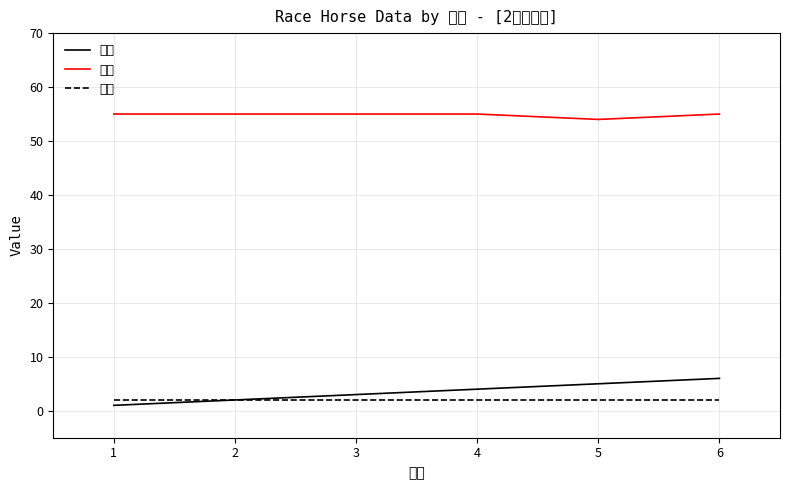

What is the minimum value shown in the chart?

1